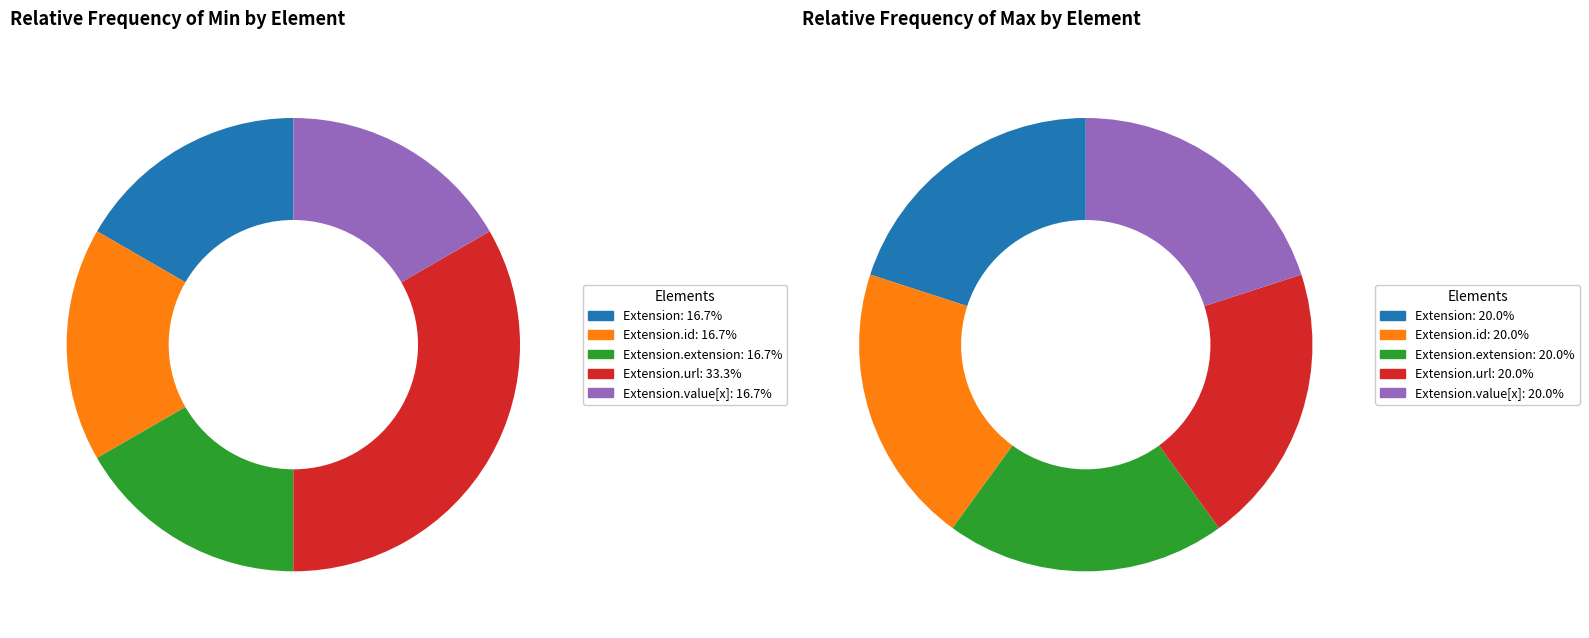

What is the largest slice in the pie chart?

Extension.url